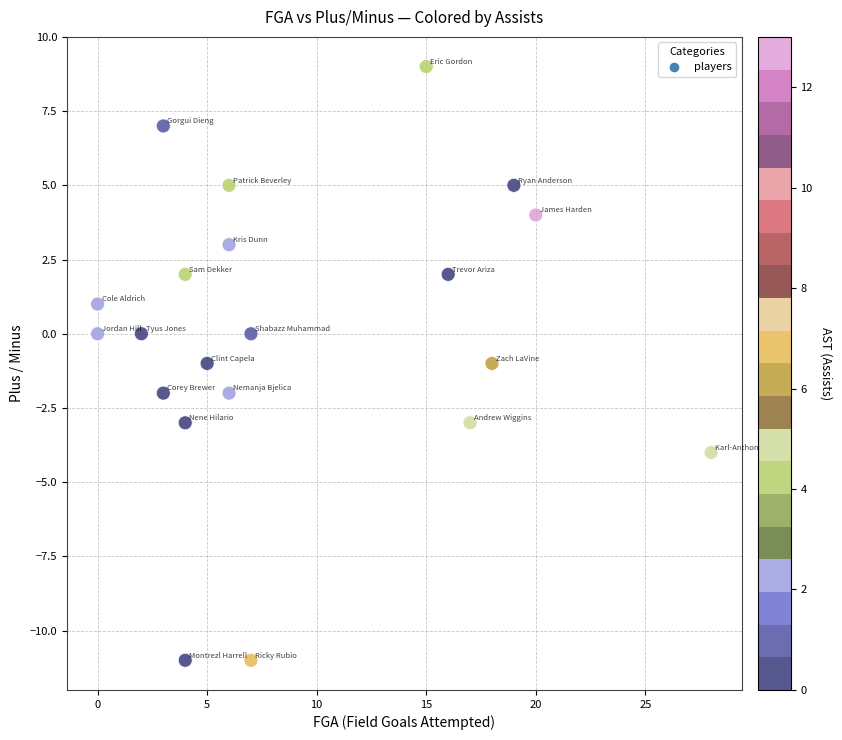

What is the range of X values (max minus min)?

28